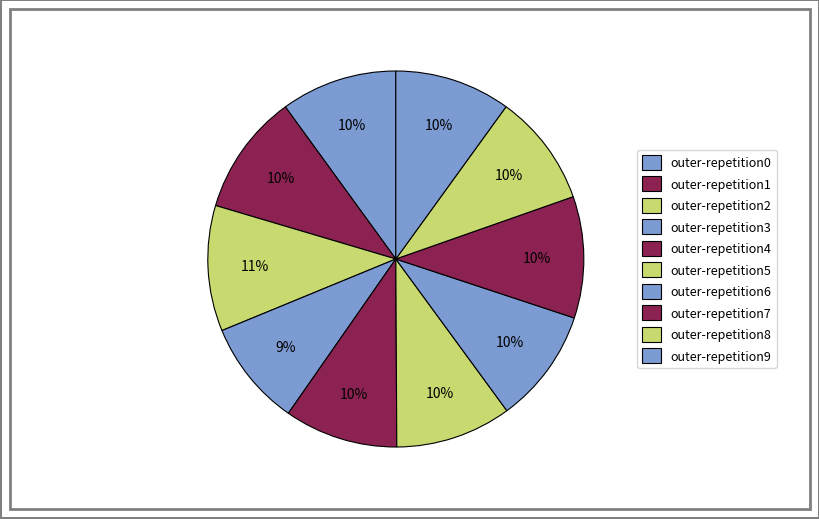

Is outer-repetition8 the majority of the pie?

No